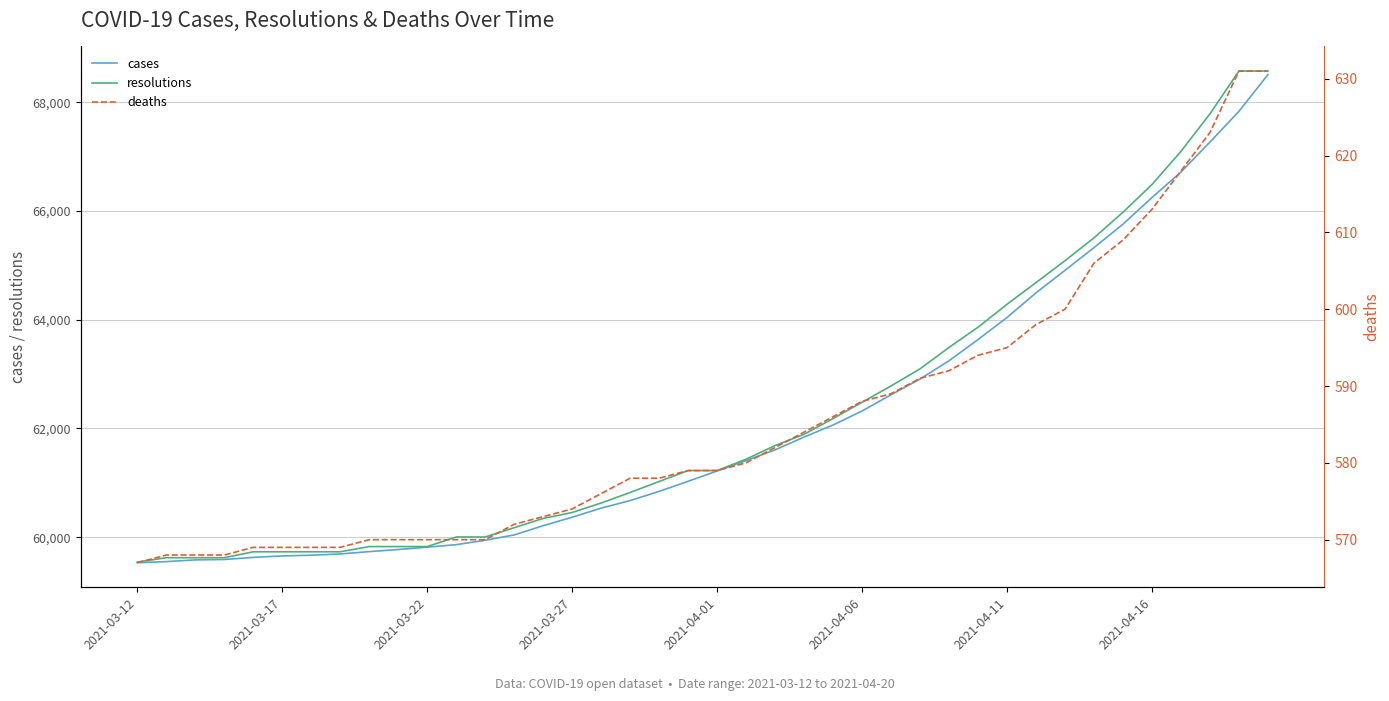

Which series has the largest range (max minus min)?

resolutions